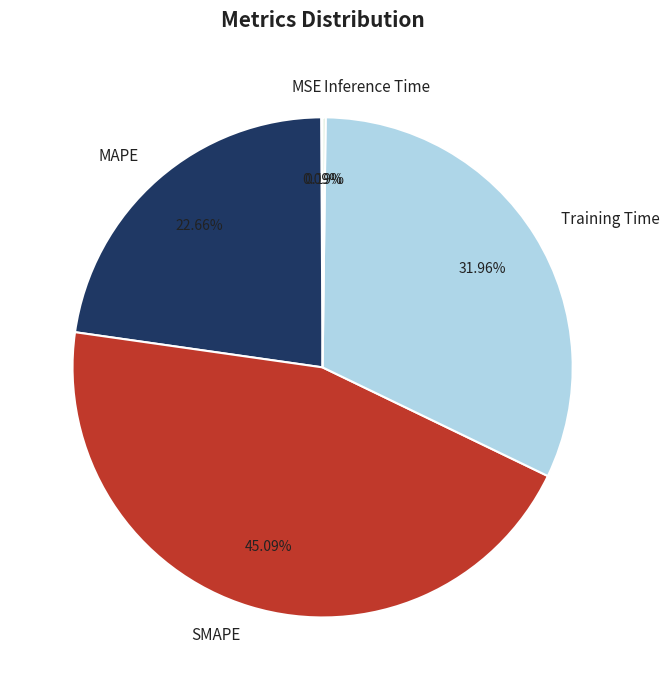

Is MAPE the majority of the pie?

No